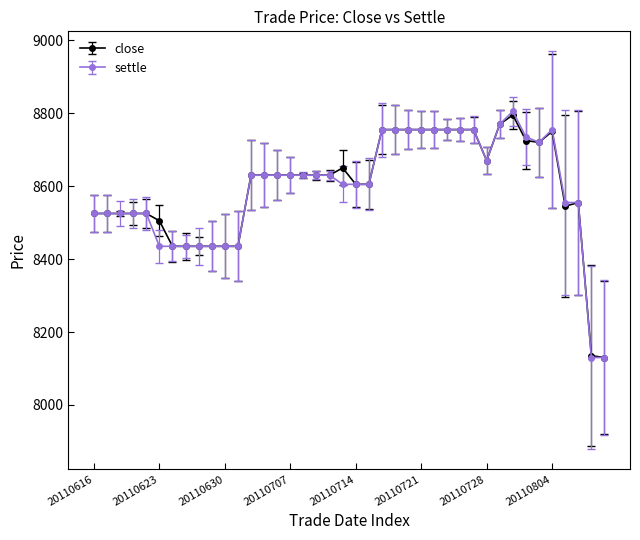

True or false: close has more than 0 points higher than both neighbors.

True